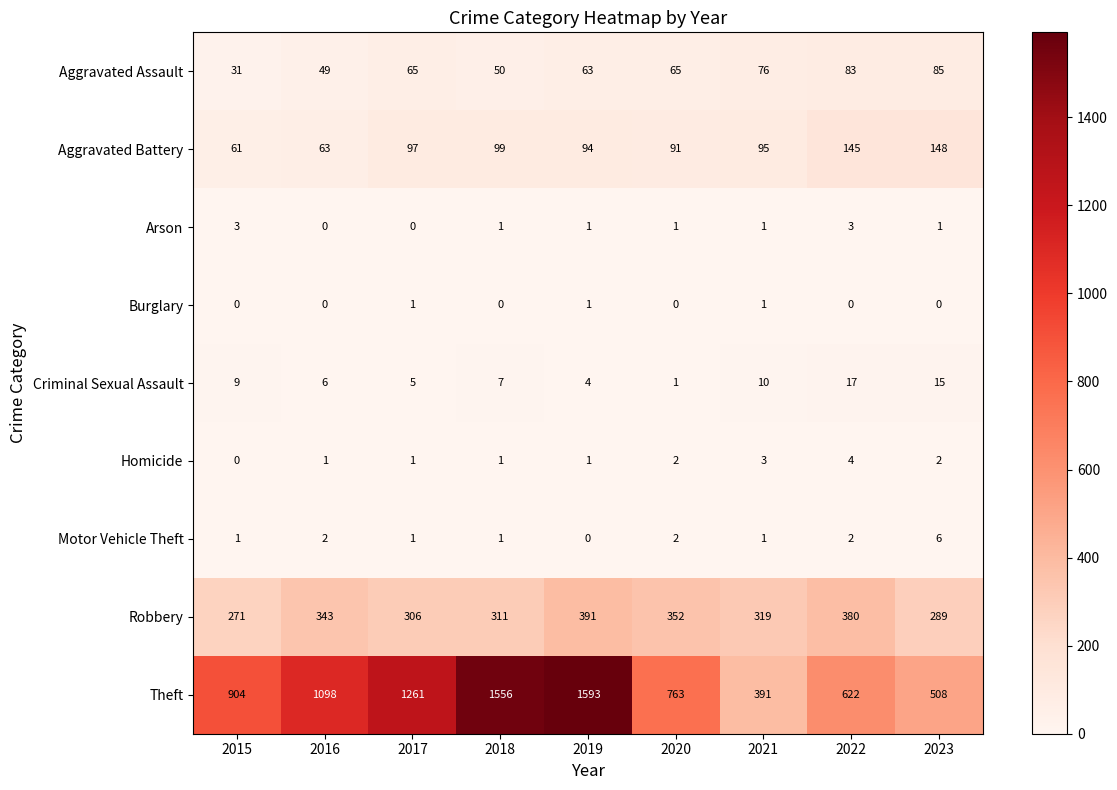

At which category does the chart reach its peak across all series?

2019